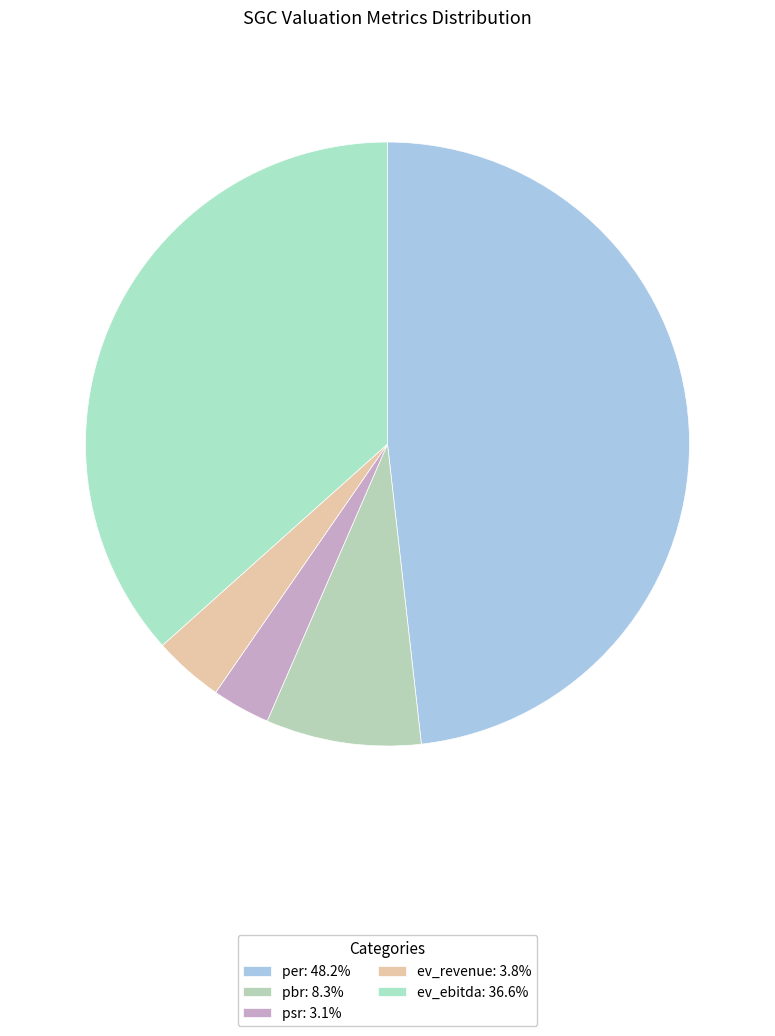

Rank the categories by value from highest to lowest.

per, ev_ebitda, pbr, ev_revenue, psr